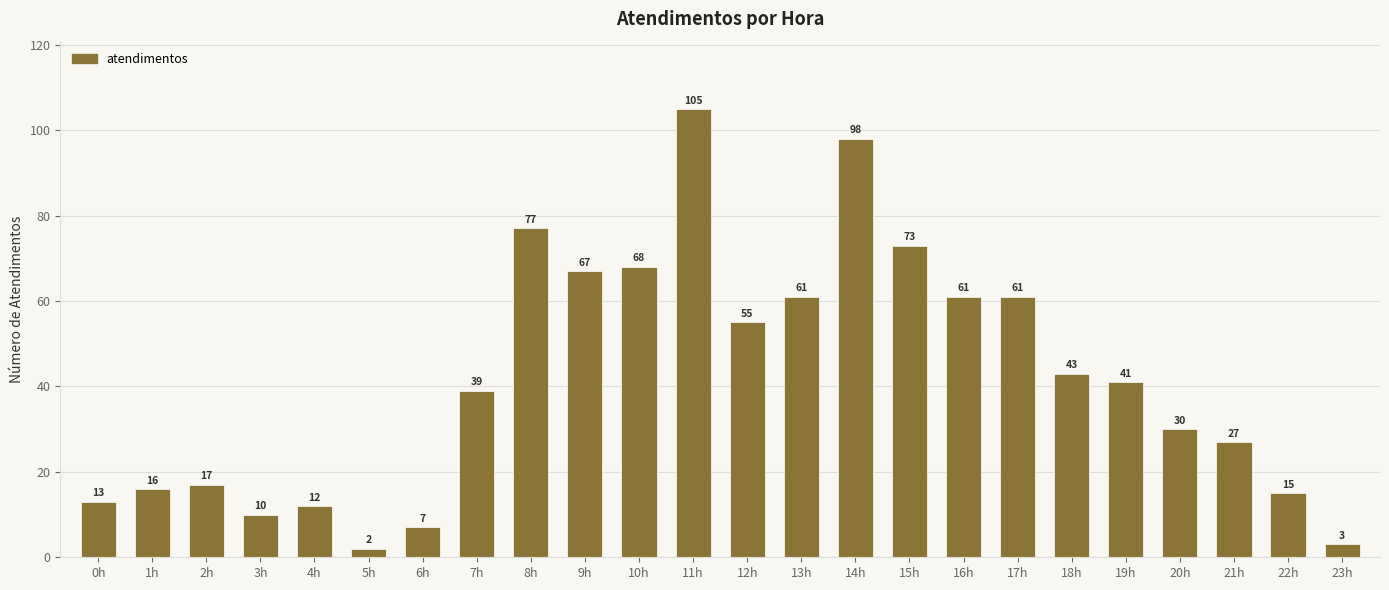

What position from the left is 21h?

22